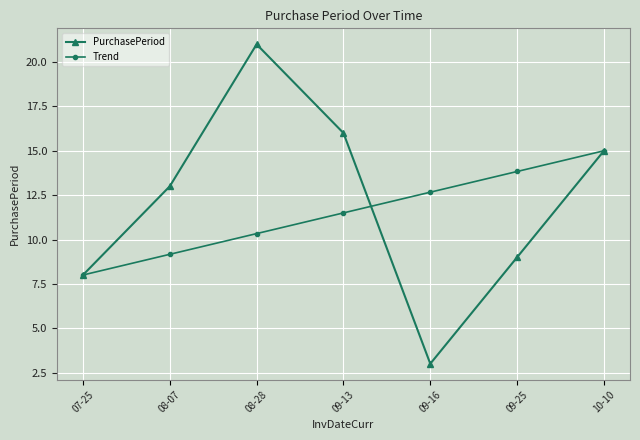

Which series has the widest spread of values?

PurchasePeriod